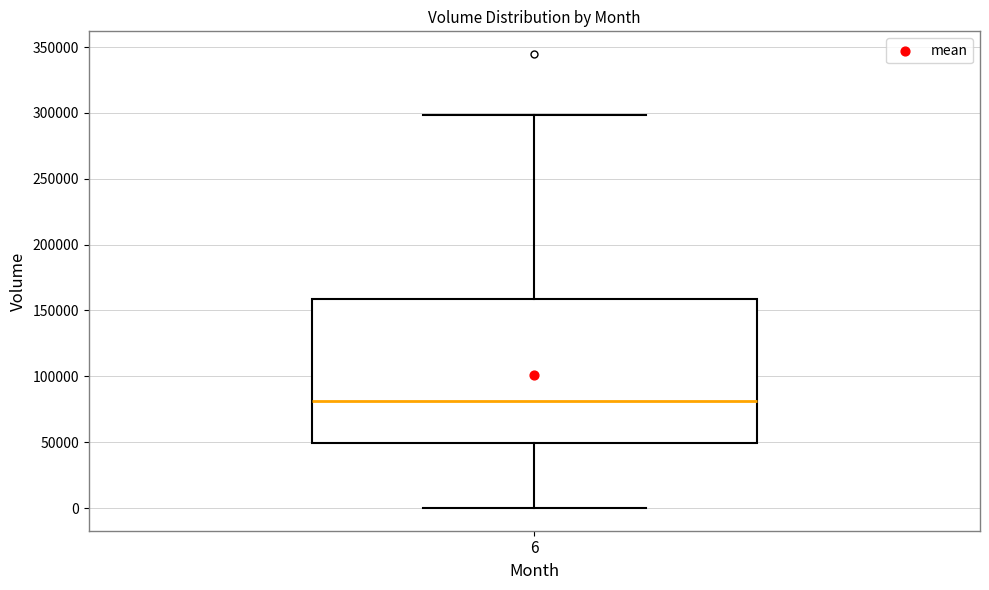

Read this box plot against the y-axis: the position of the median line, the range covered by the box, and the ends of both whiskers. The values are not printed on the chart, so give them approximately, as read against the axis.

median 80000, box 50000 to 160000, whiskers 0 to 300000